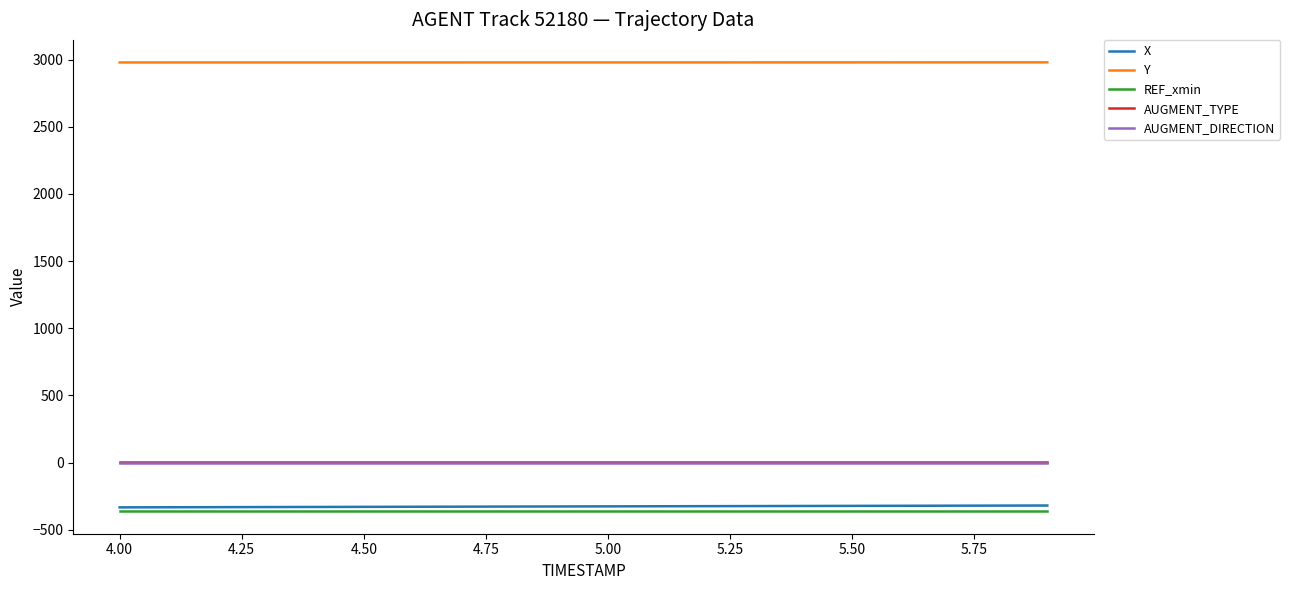

True or false: AUGMENT_DIRECTION and AUGMENT_TYPE cross at least once.

False